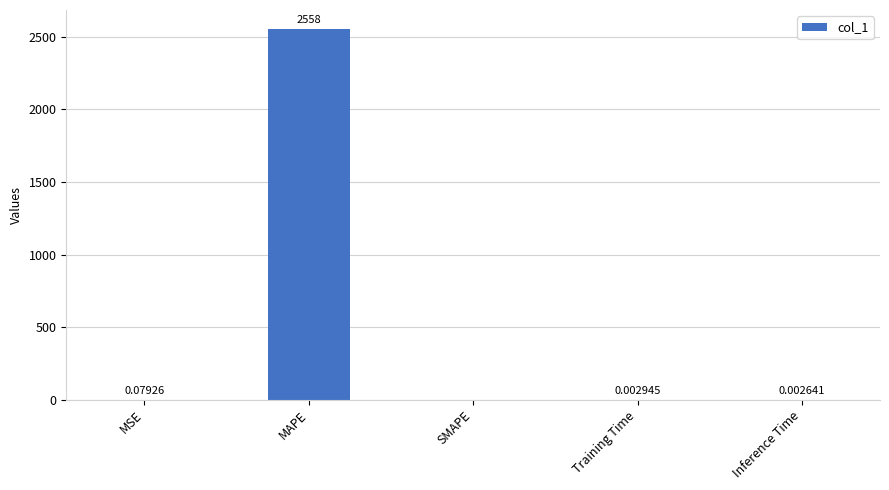

Which has a higher value, Training Time or SMAPE?

Training Time